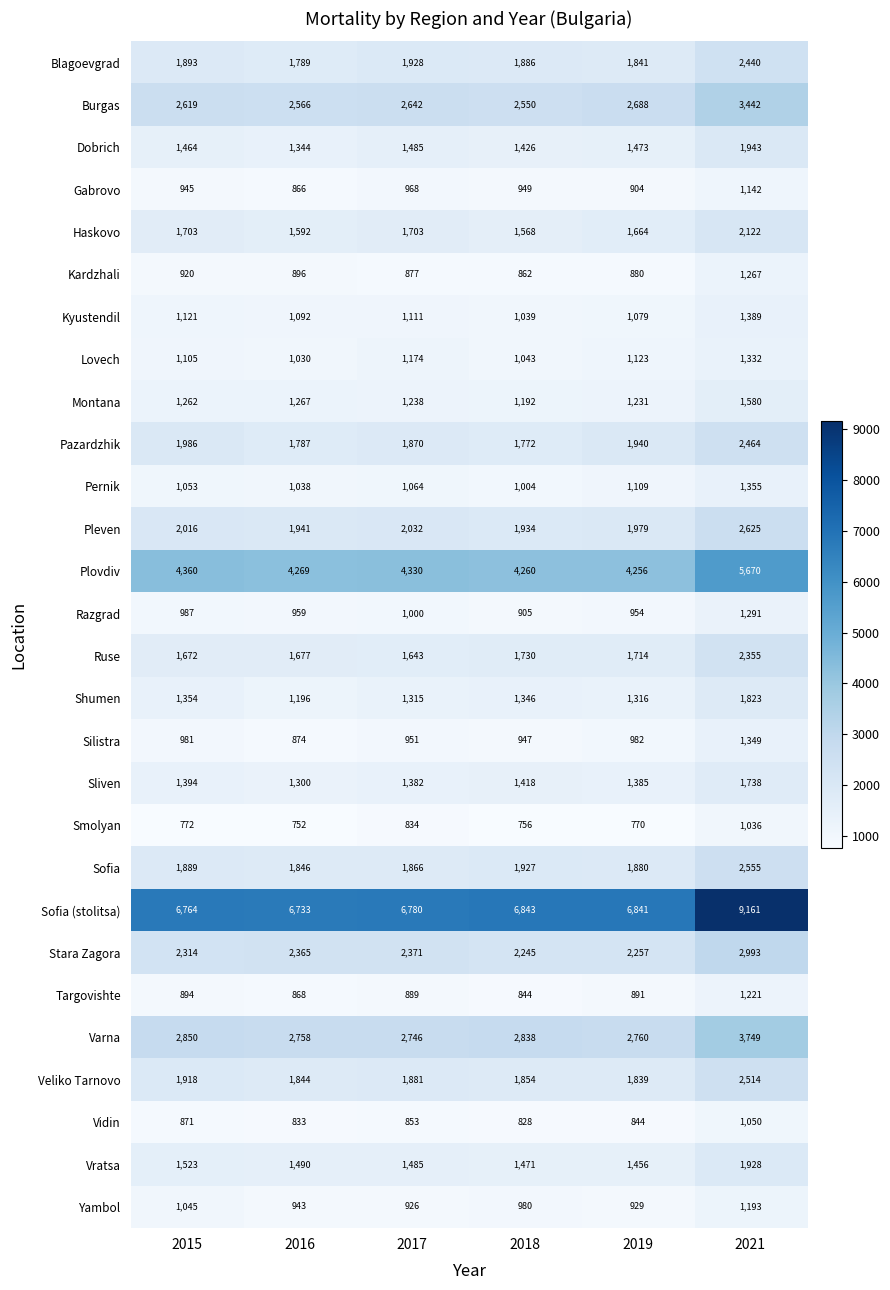

What is the sum of all Pernik values?

6623